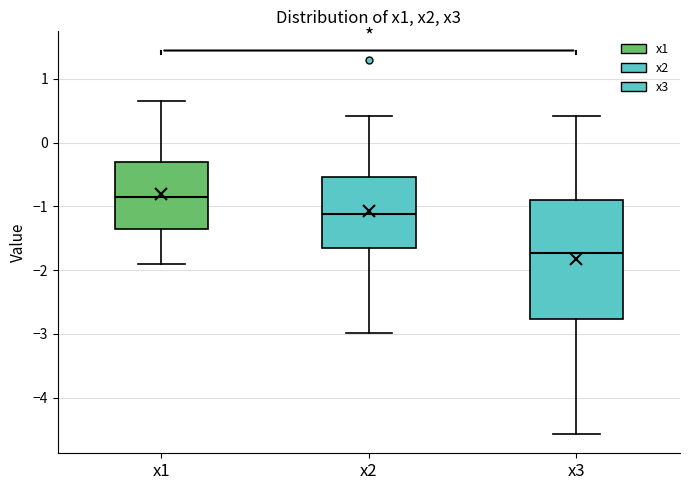

Reading left to right, transcribe this box plot: for each box, give where its median line is, the range the box spans, and where its two whiskers end, as read against the y-axis. The values are not printed on the chart, so give them approximately, as read against the axis.

x1: median -0.8, box -1.4 to -0.3, whiskers -1.9 to 0.6
x2: median -1.1, box -1.7 to -0.5, whiskers -3.0 to 0.4
x3: median -1.7, box -2.8 to -0.9, whiskers -4.6 to 0.4